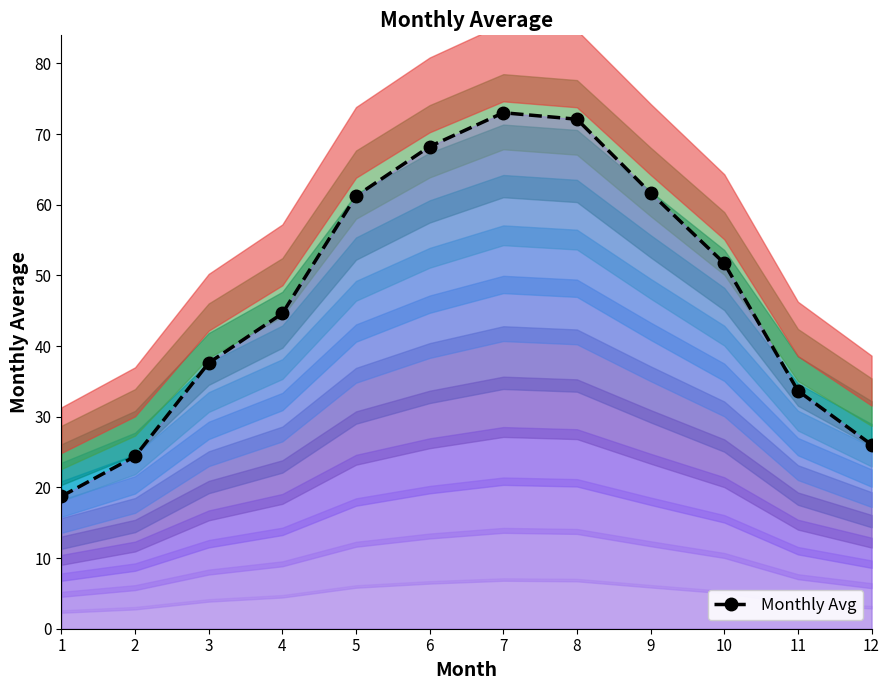

What is the change in value from 2 to 9?

+37.3